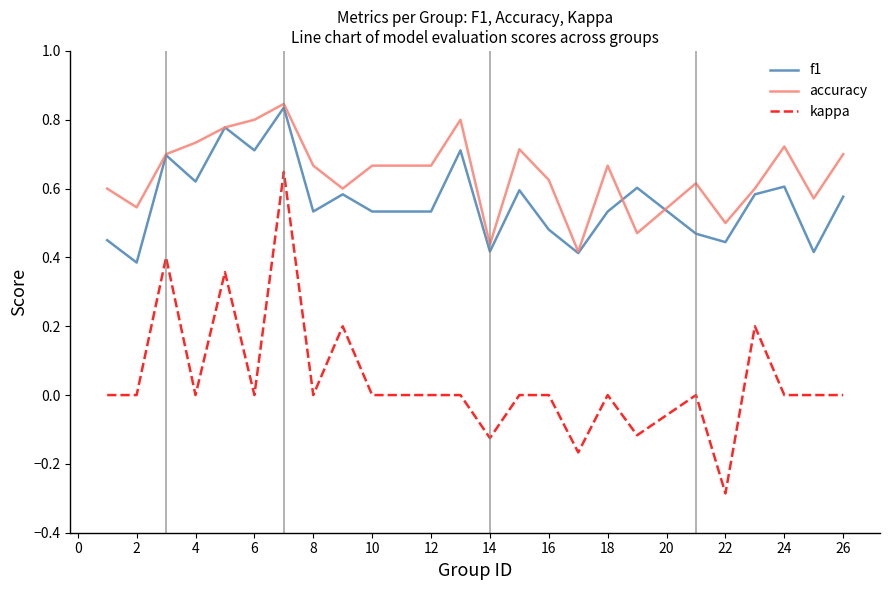

True or false: accuracy and kappa intersect in this chart.

False